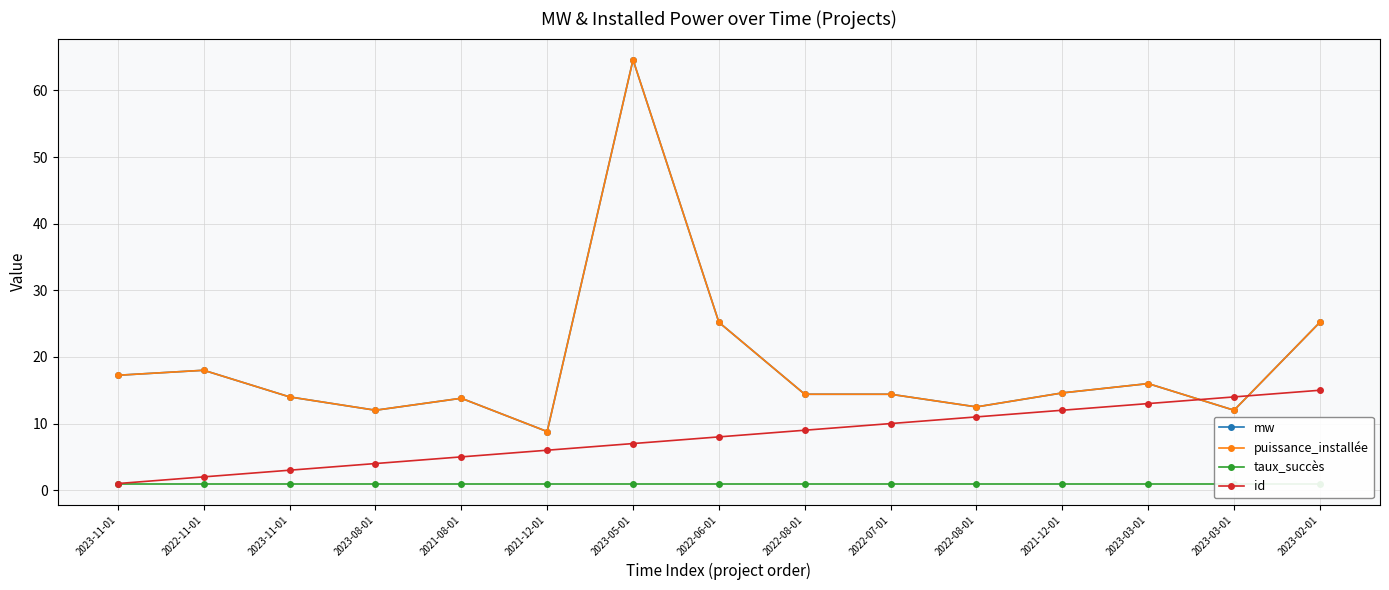

Reading right to left, list all the values displayed in this chart.

mw: 25.2	12.0	16.0	14.6	12.5	14.4	14.4	25.2	64.6	8.8	13.8	12.0	14.0	18.0	17.2
puissance_installée: 25.2	12.0	16.0	14.6	12.5	14.4	14.4	25.2	64.6	8.8	13.8	12.0	14.0	18.0	17.2
taux_succès: 1.0	1.0	1.0	1.0	1.0	1.0	1.0	1.0	1.0	1.0	1.0	1.0	1.0	1.0	1.0
id: 15.0	14.0	13.0	12.0	11.0	10.0	9.0	8.0	7.0	6.0	5.0	4.0	3.0	2.0	1.0